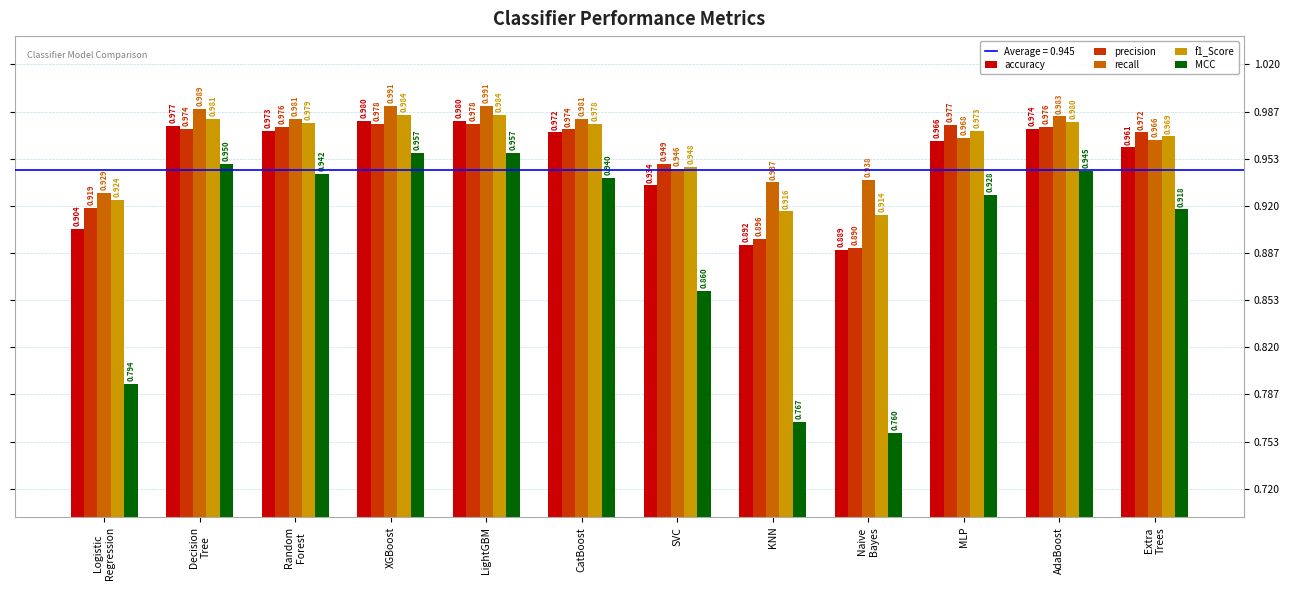

What is the label of the 9th bar from the left?

Naive
Bayes